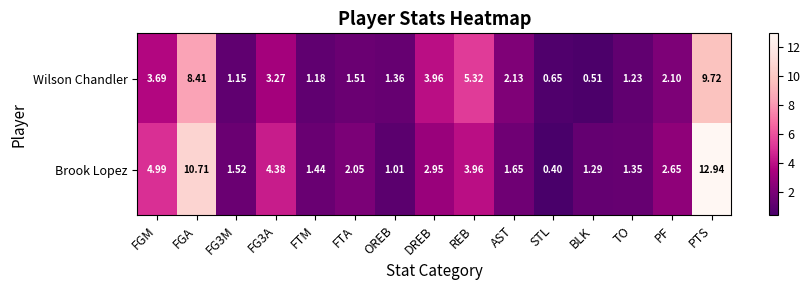

Which series has the largest total across all categories?

Brook Lopez